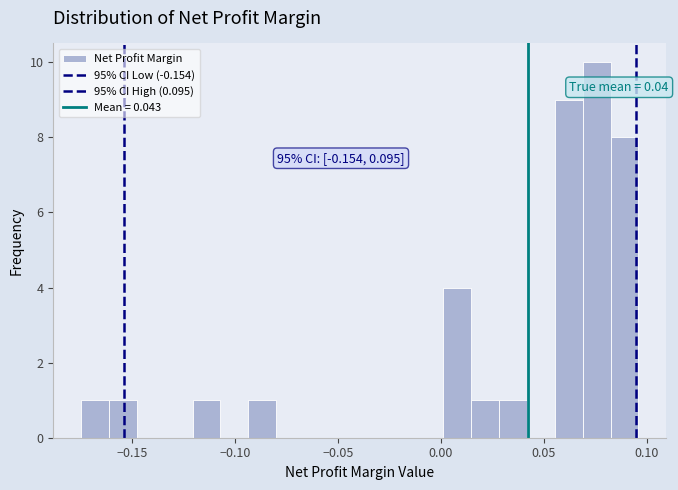

Read against the x-axis, roughly where is the centre of the tallest bar?

0.075